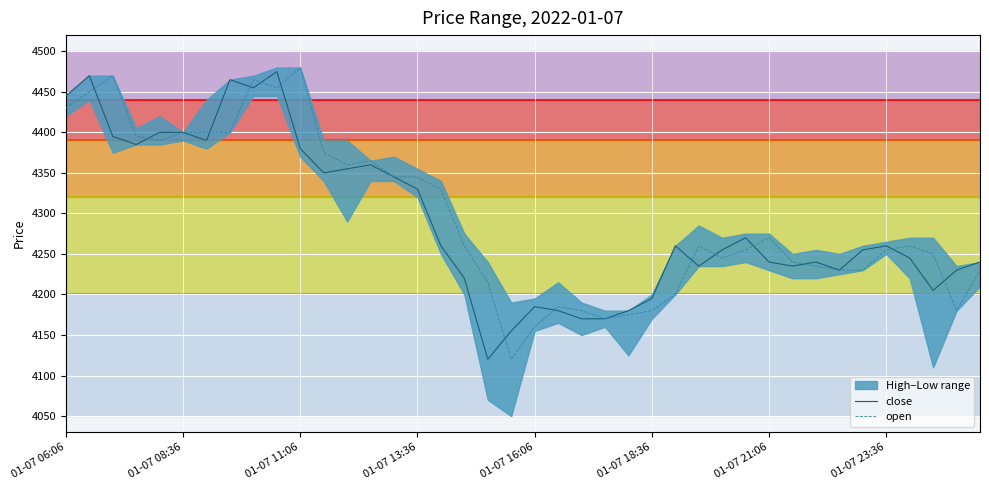

The value of close at 31 is 1564. True or false?

False